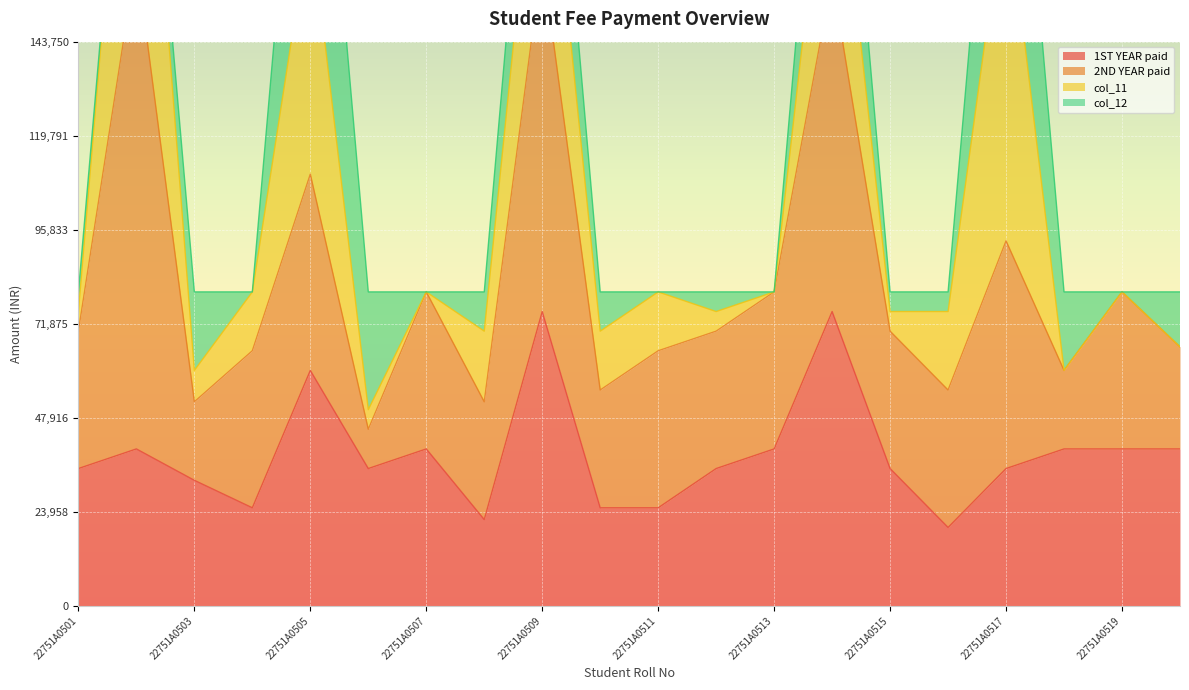

How many values in the 1ST YEAR paid series are below 35000?

6